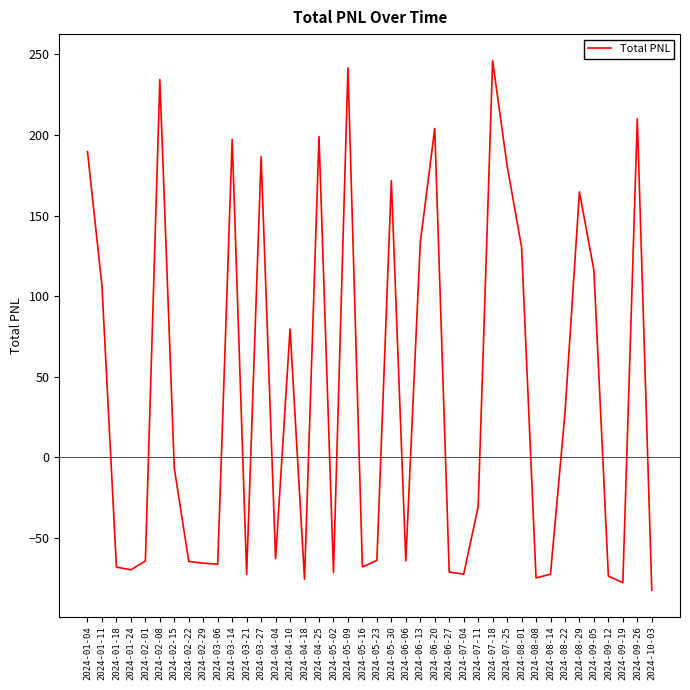

Count the number of values greater than -30.

19